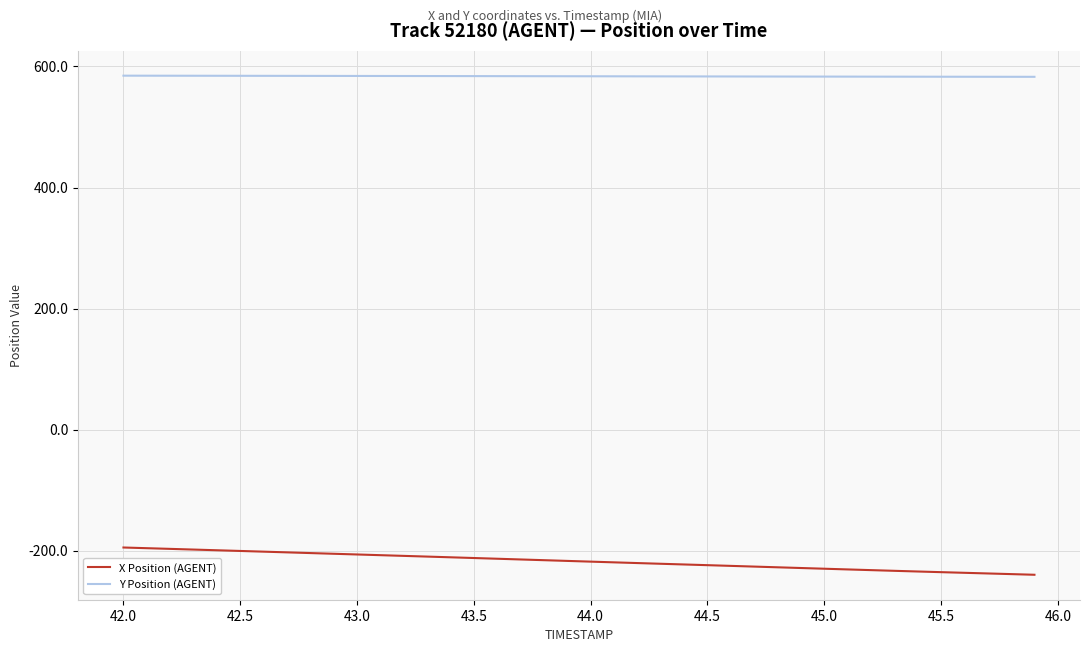

Which series has the largest total across all categories?

Y Position (AGENT)